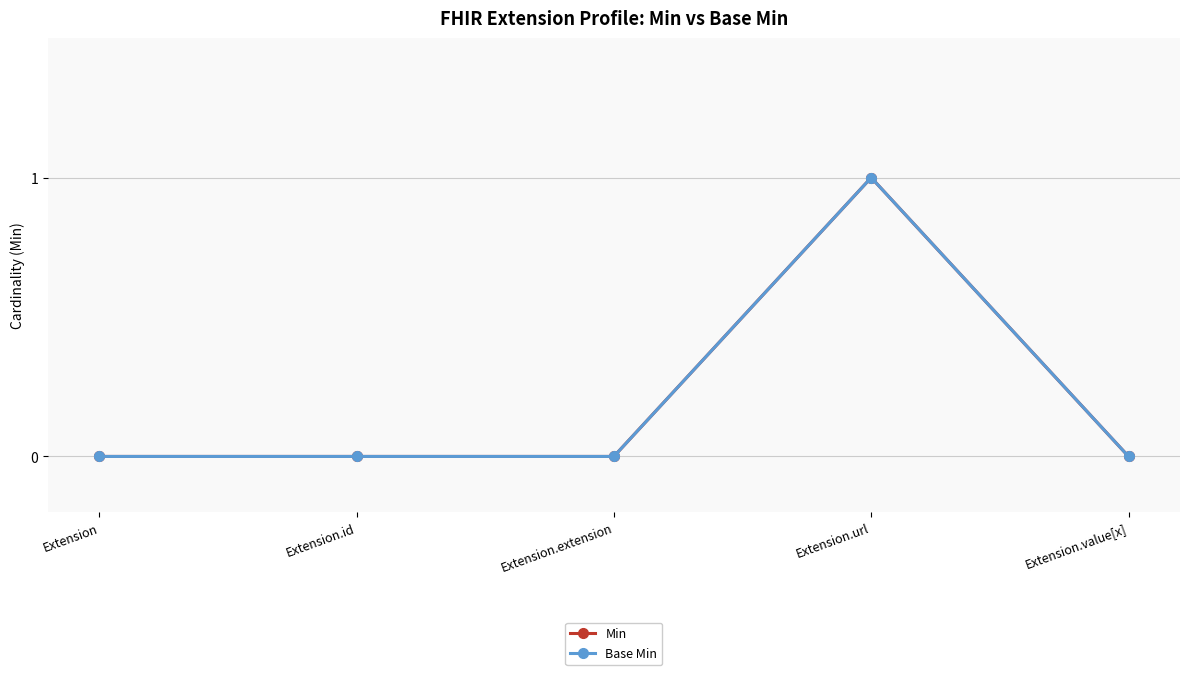

How many lines are shown in the chart?

2